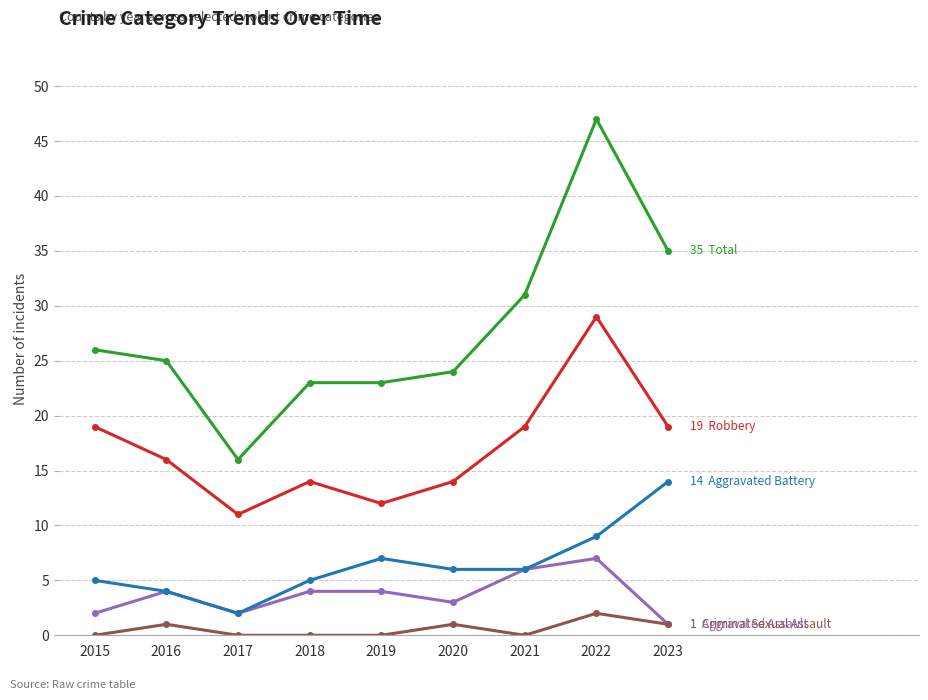

Which label corresponds to the largest value in the chart?

2022